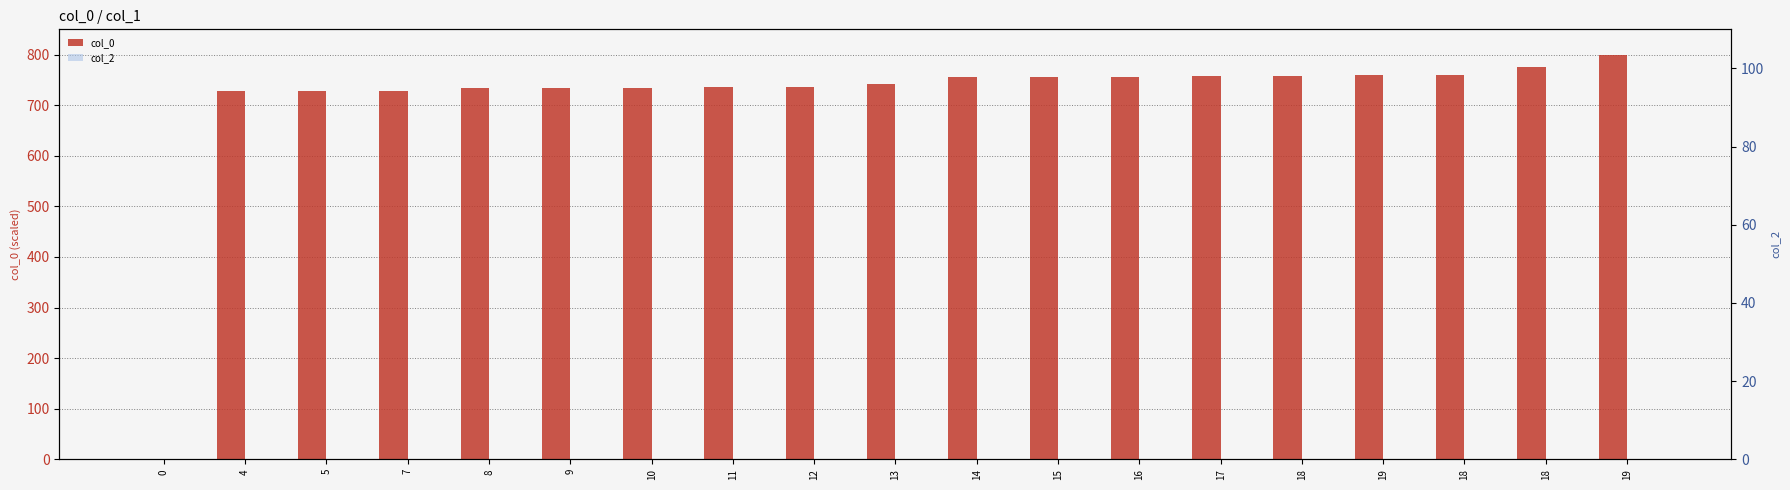

What is the value of the col_0 bar at the 5th from the left?

733.0